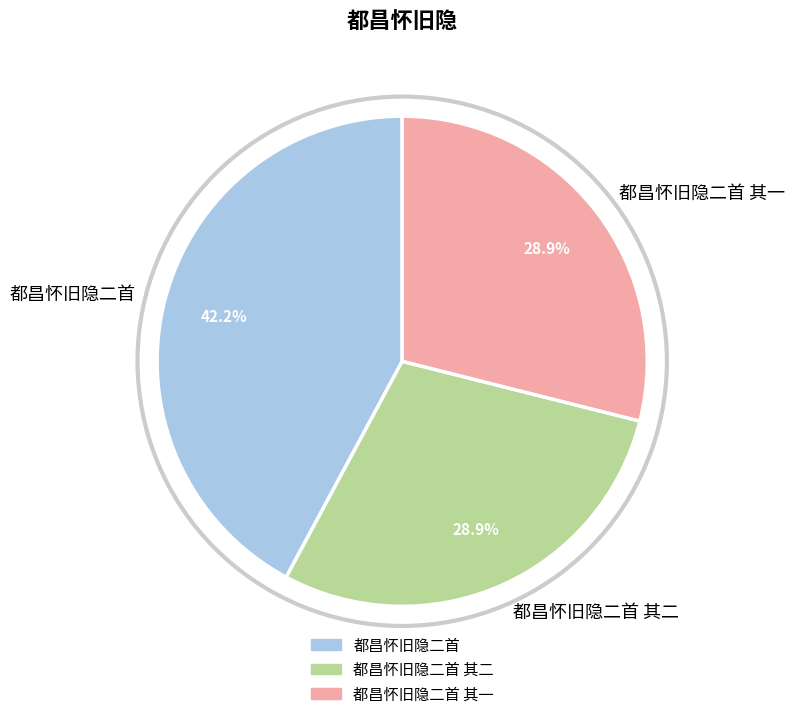

How many slices are in this pie chart?

3